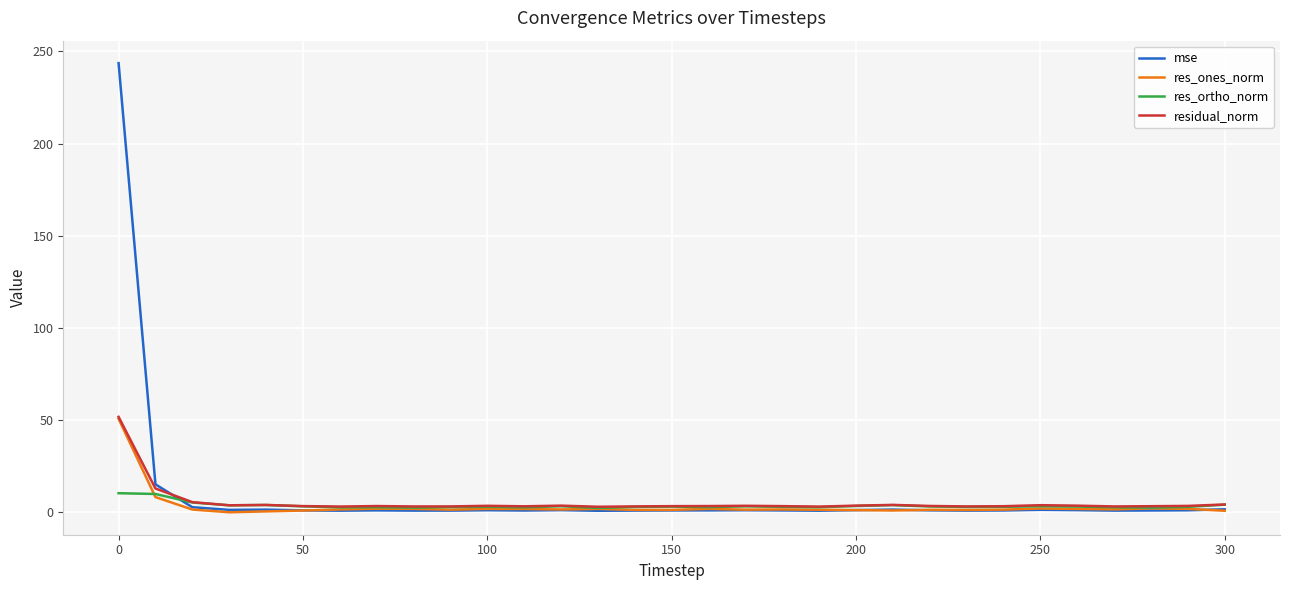

Which series has the largest range (max minus min)?

mse